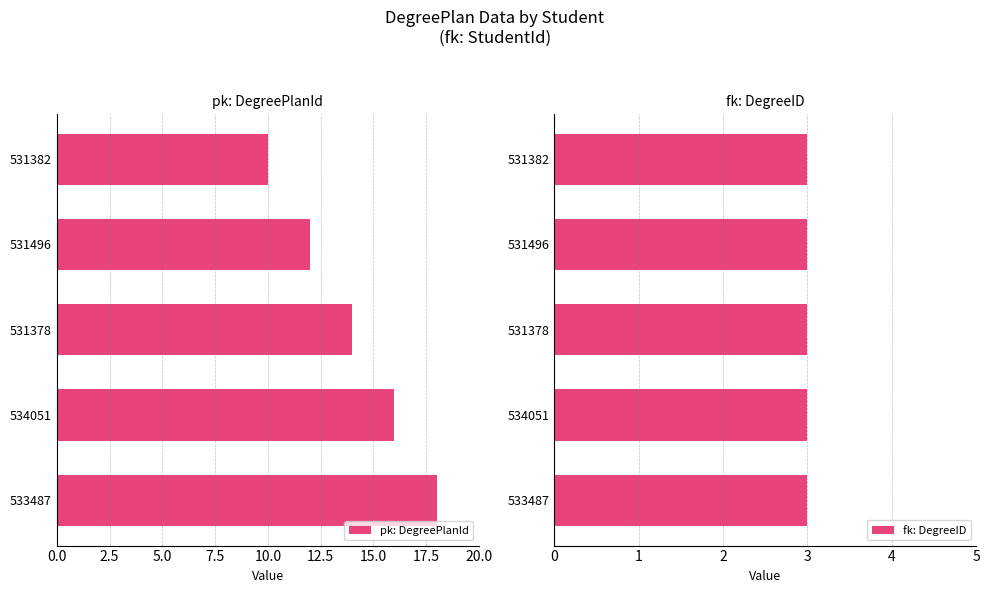

Rank the series by their maximum value, from lowest to highest.

fk: DegreeID, pk: DegreePlanId